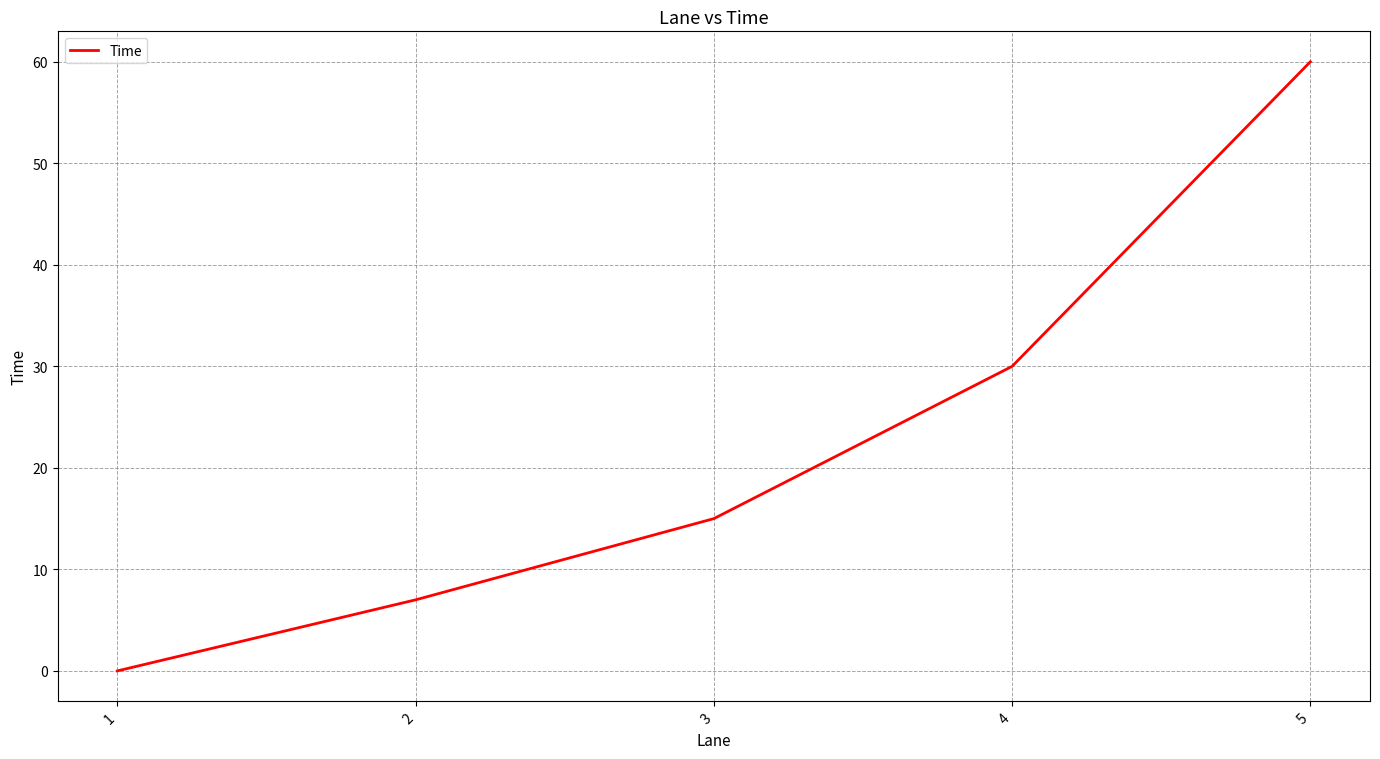

Is this an area chart (filled region under the line)?

No